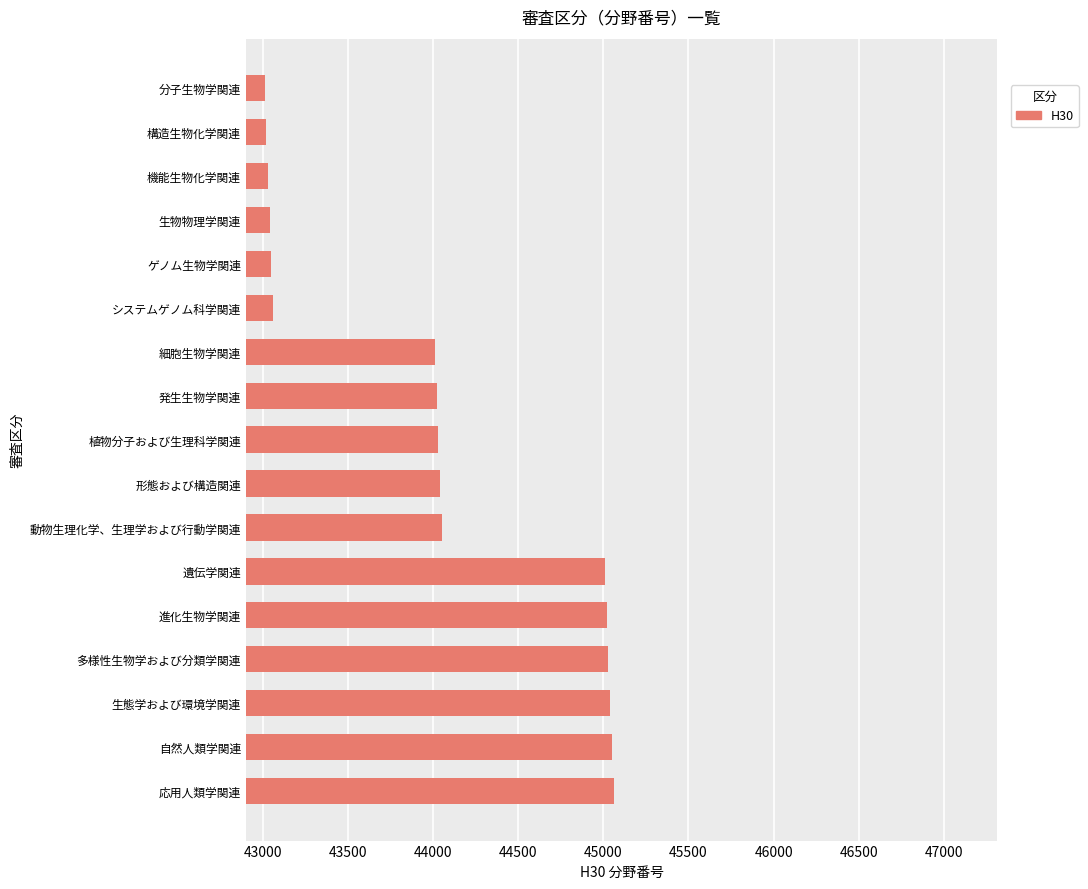

The value at 植物分子および生理科学関連 is 44030. True or false?

True